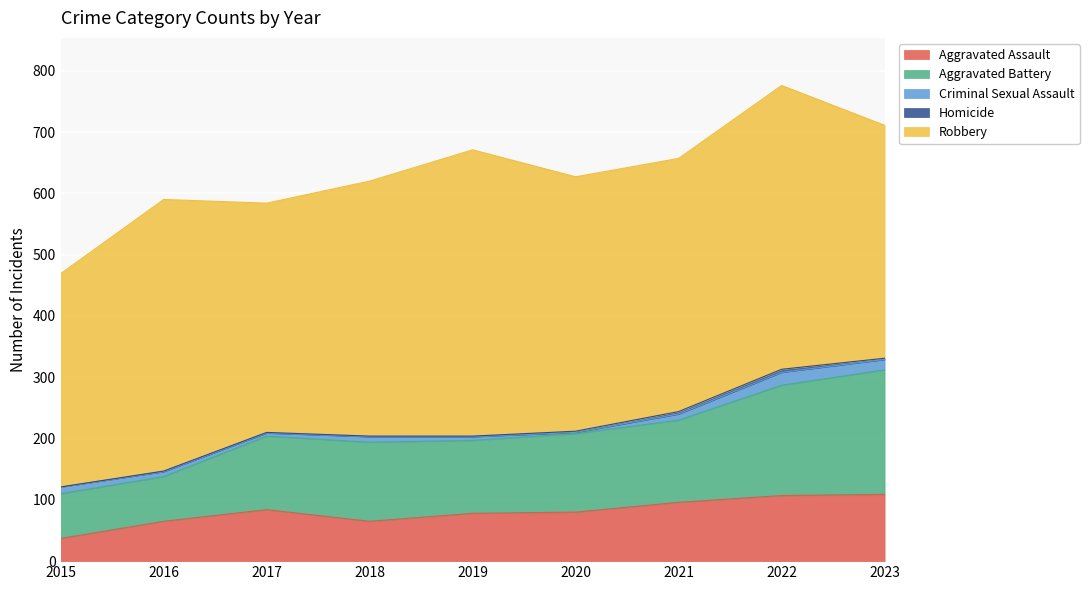

Which series has the largest total across all categories?

Robbery